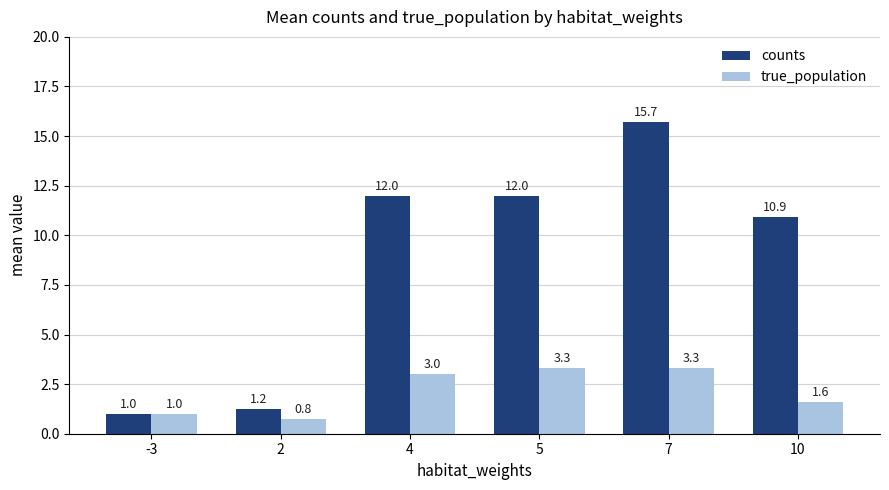

At how many categories does at least one series exceed 5?

4